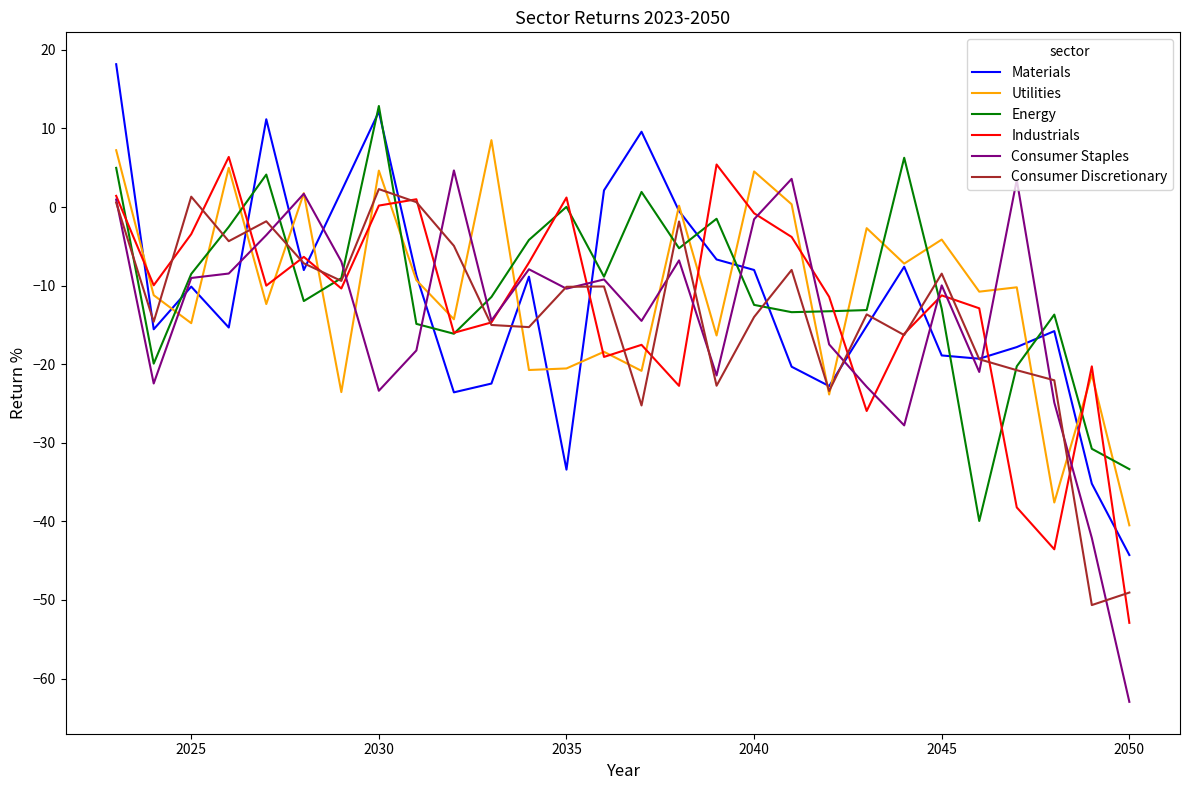

Is this an area chart (filled region under the line)?

No